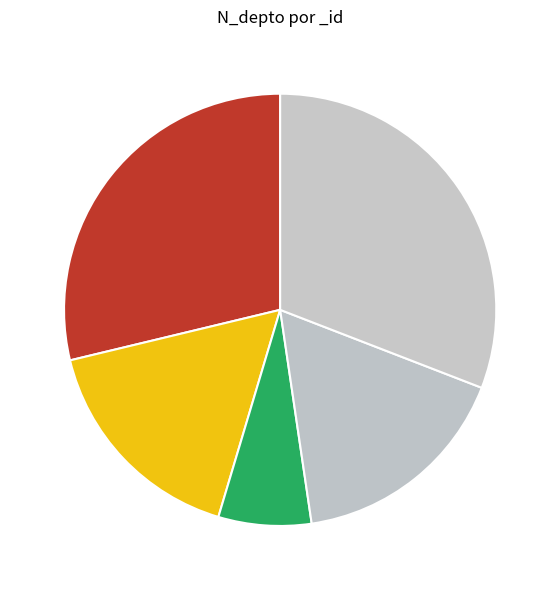

How many segments does this pie chart have?

5